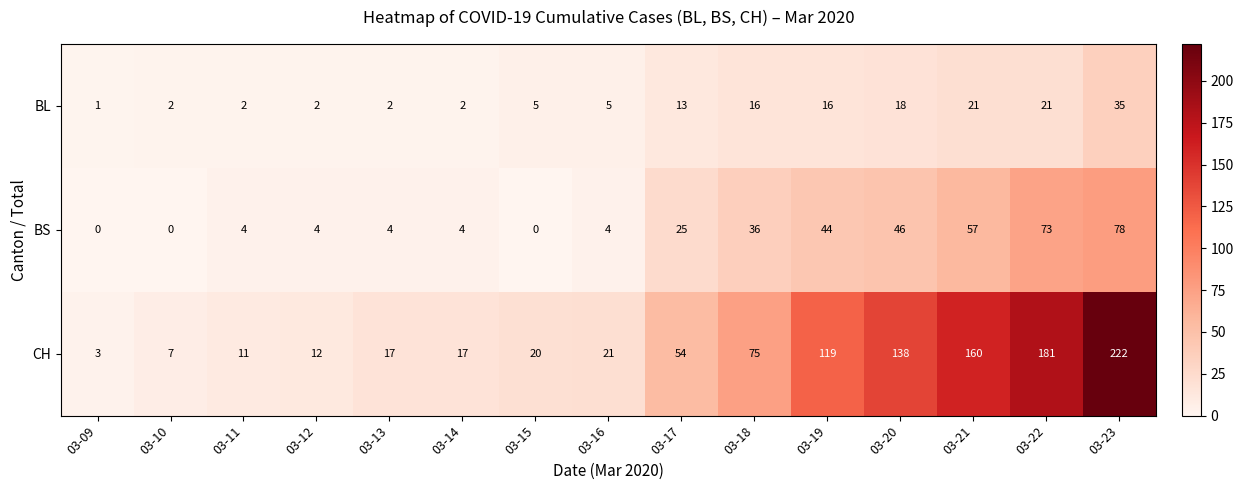

Which label corresponds to the largest value in the chart?

03-23